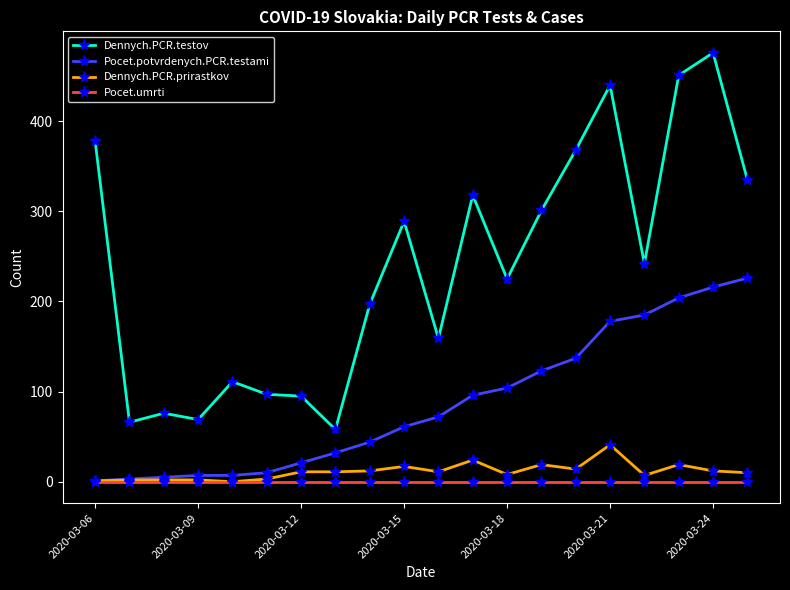

What are all the series names shown in the legend?

Dennych.PCR.testov, Pocet.potvrdenych.PCR.testami, Dennych.PCR.prirastkov, Pocet.umrti